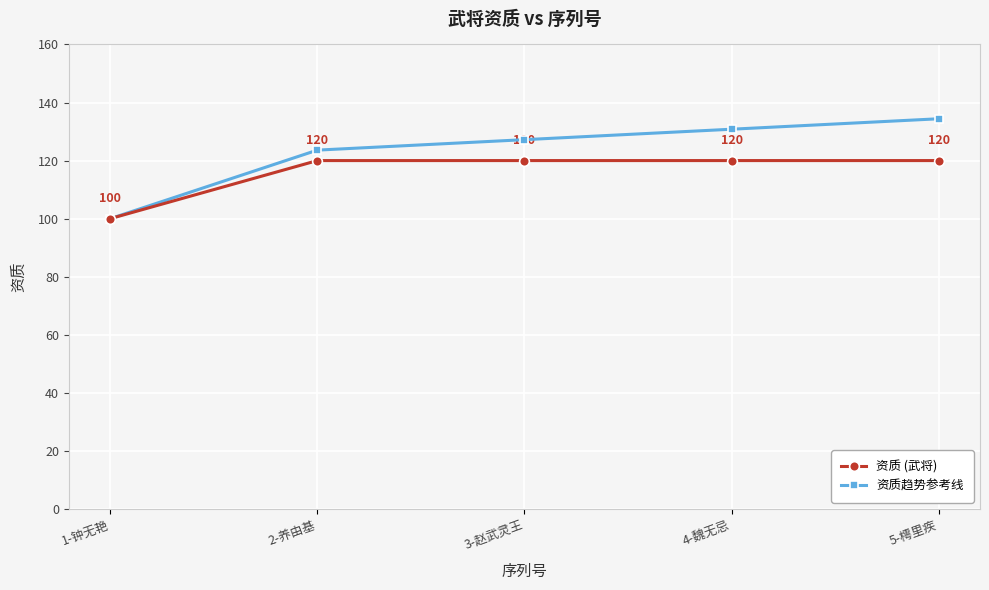

The value of 资质趋势参考线 at 2-养由基 is 123.6. True or false?

True